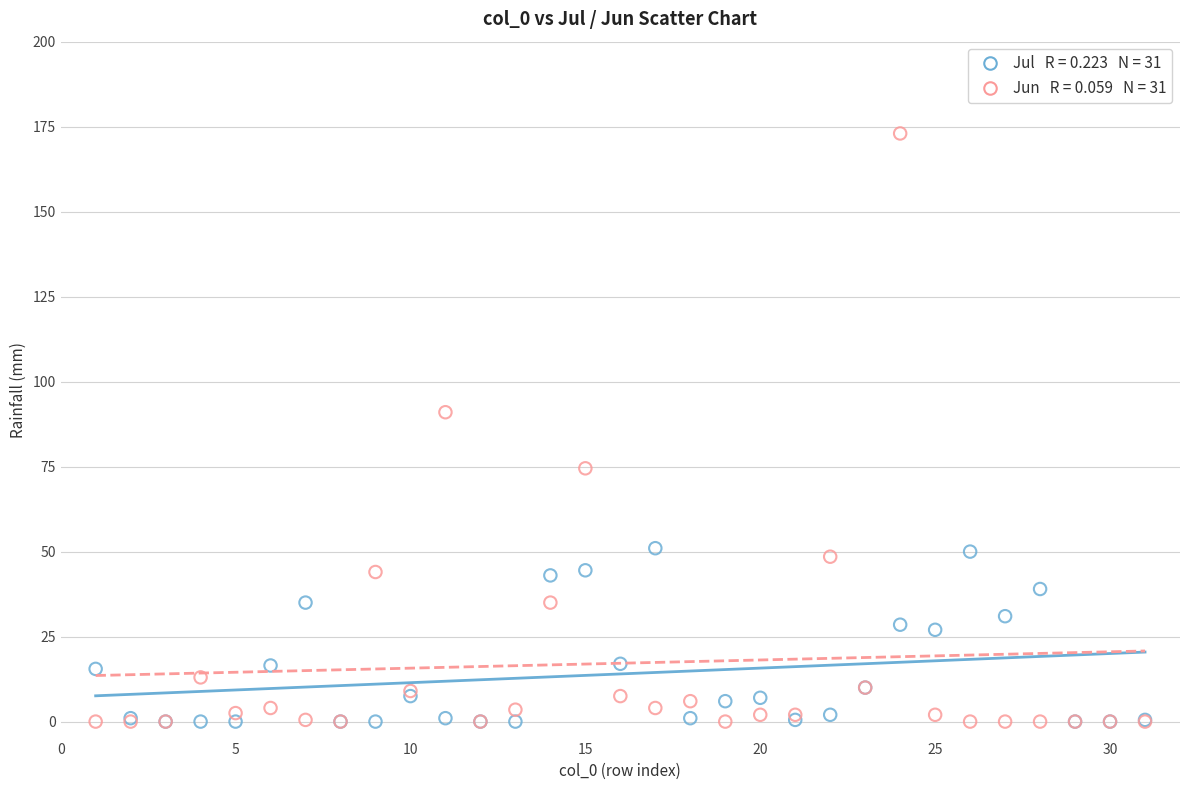

Across all series, what Y value is closest to 86?

91.0